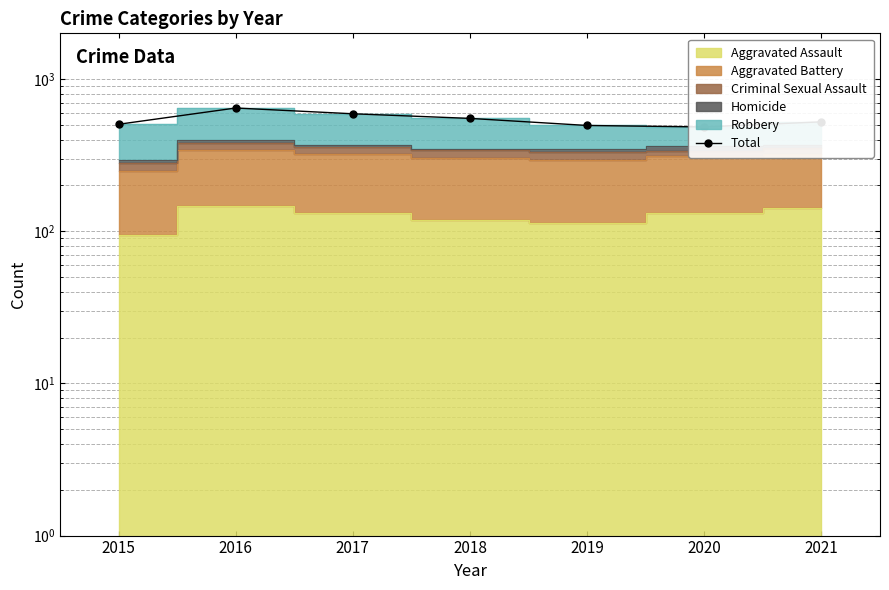

Reading left to right, list all the values displayed in this chart.

505	646	592	552	496	485	524